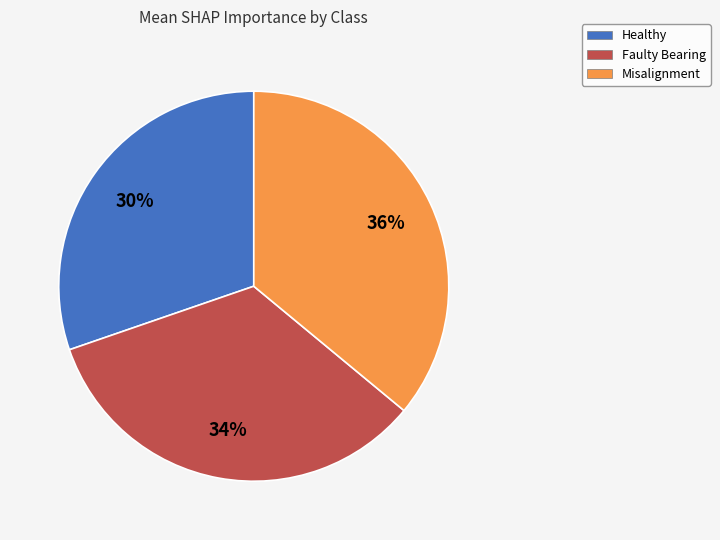

The Faulty Bearing slice represents 18% of the pie. True or false?

False